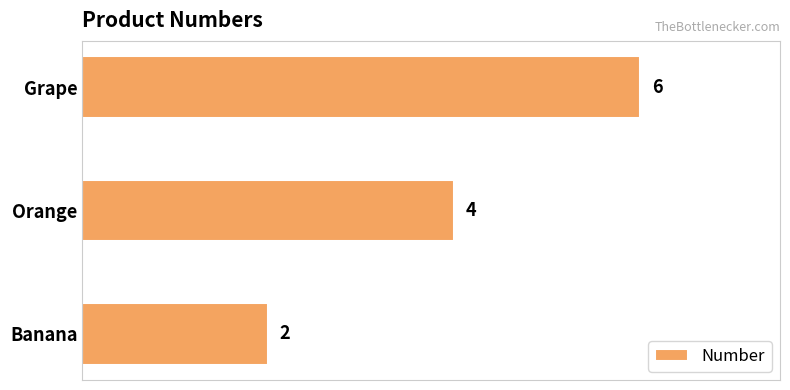

List the labels in order of value, largest first.

Grape, Orange, Banana